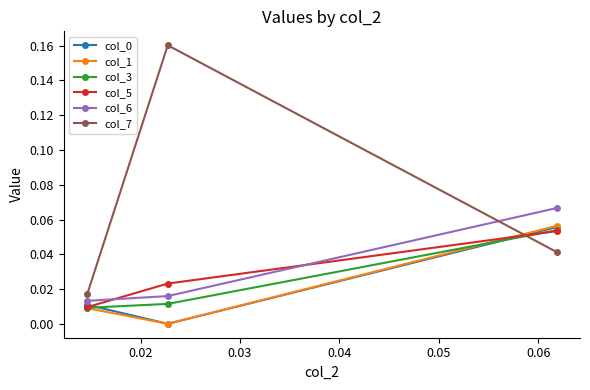

Is this an area chart (filled region under the line)?

No